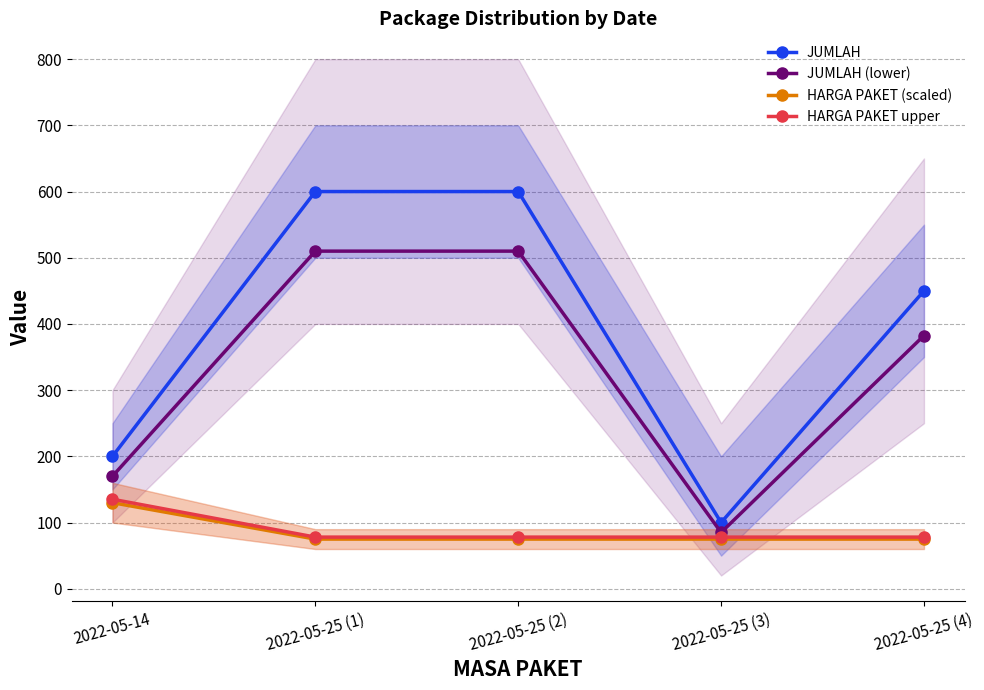

What is the difference between the maximum and minimum values in the JUMLAH series?

500.0